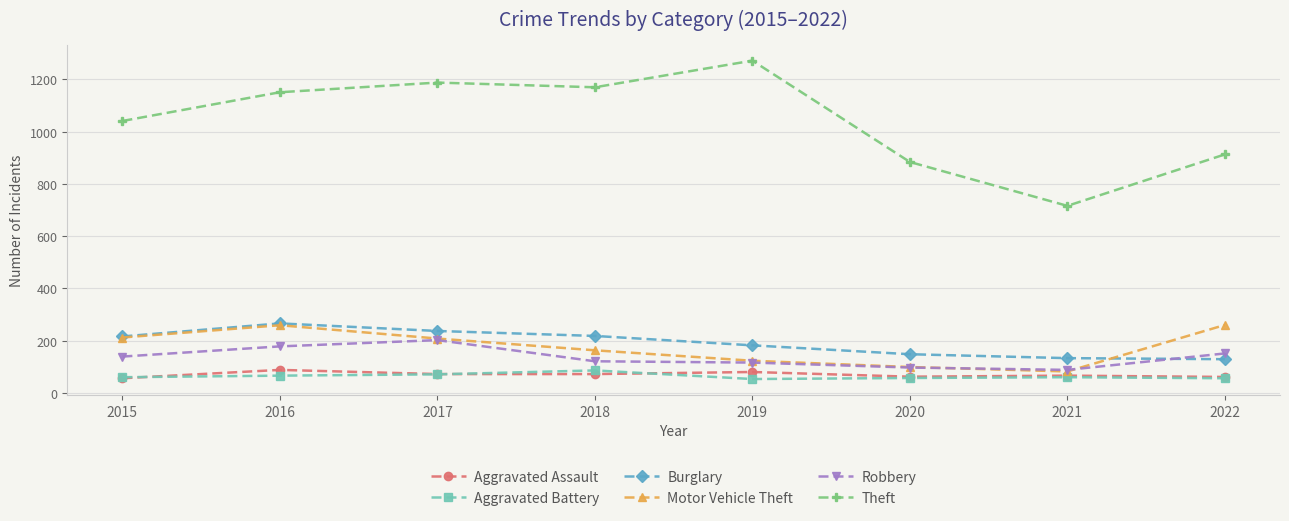

What is the difference between the maximum and second lowest values in the Motor Vehicle Theft series?

161